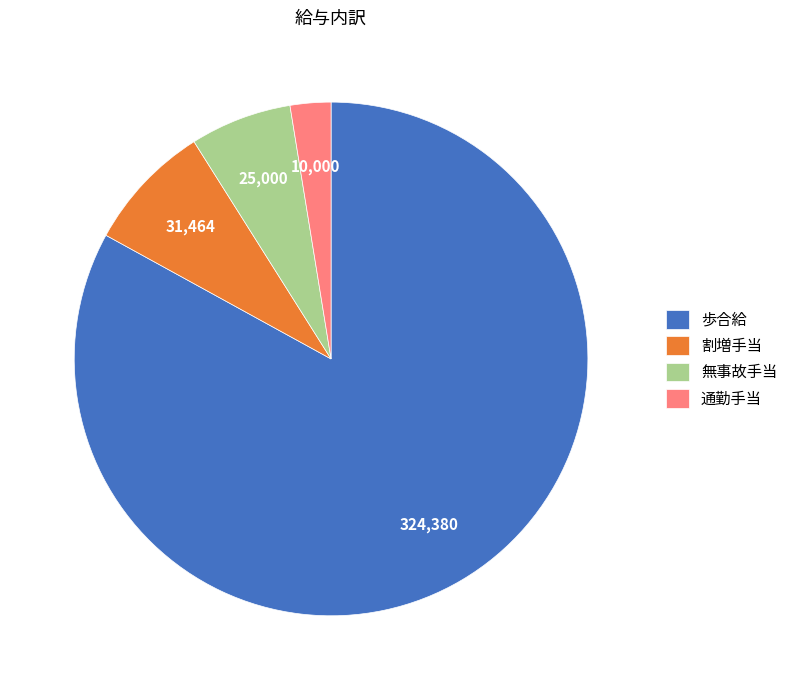

Does 歩合給 represent more than half of the total?

Yes